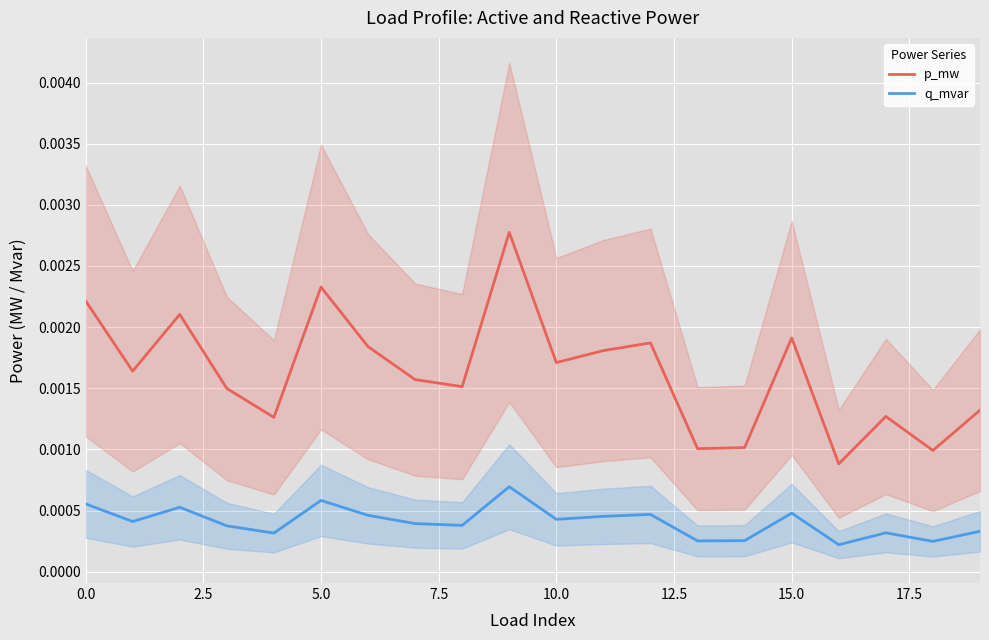

Which series has the widest spread of values?

p_mw